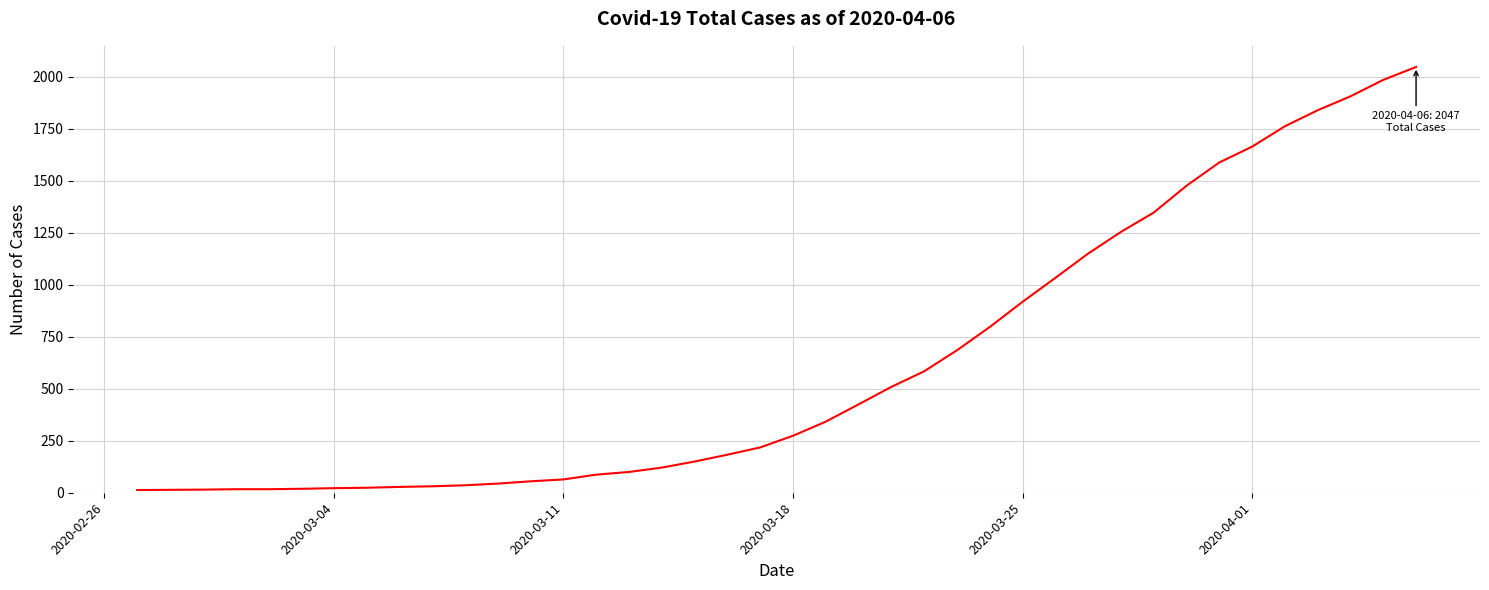

What is the difference between the maximum and minimum values?

2034